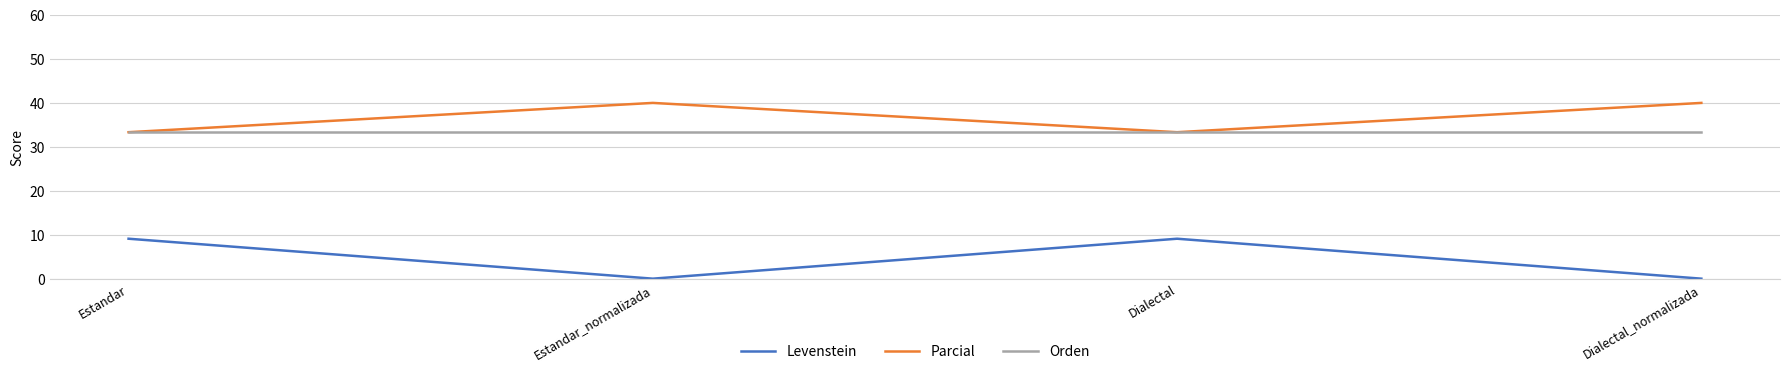

Reading left to right, extract all data points from this chart.

Levenstein: Estandar=9.1	Estandar_normalizada=0.0	Dialectal=9.1	Dialectal_normalizada=0.0
Parcial: Estandar=33.3	Estandar_normalizada=40.0	Dialectal=33.3	Dialectal_normalizada=40.0
Orden: Estandar=33.3	Estandar_normalizada=33.3	Dialectal=33.3	Dialectal_normalizada=33.3